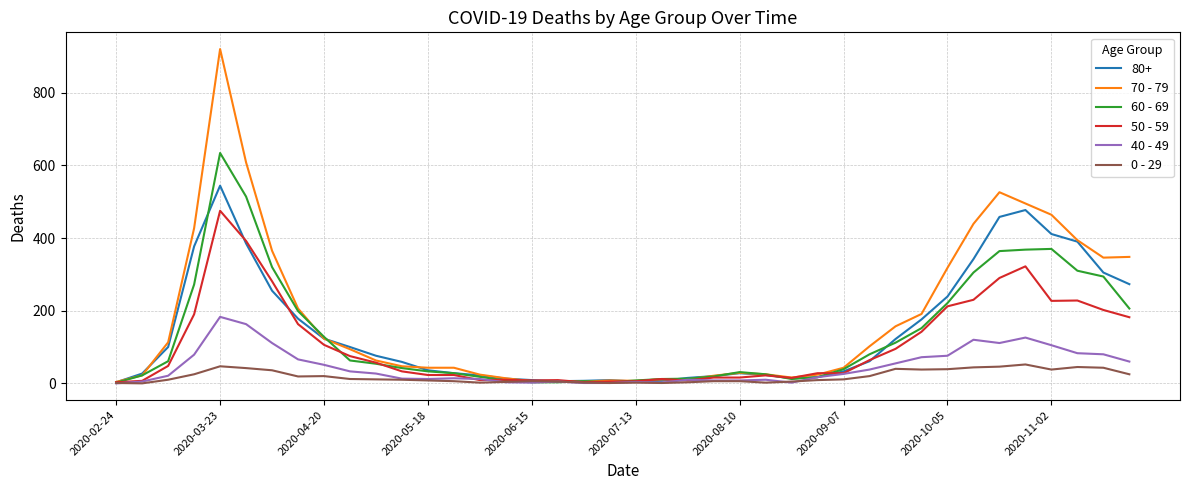

List the series in order of their peak value, highest first.

70 - 79, 60 - 69, 80+, 50 - 59, 40 - 49, 0 - 29